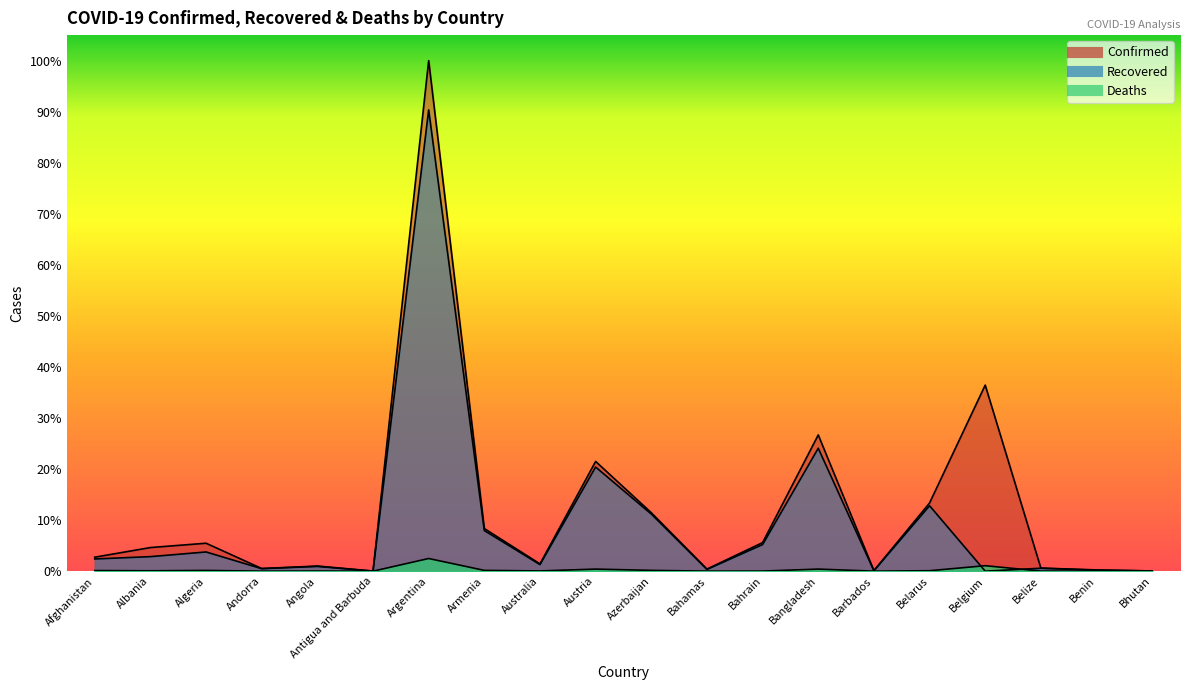

Between which two adjacent categories do Recovered and Deaths first intersect?

Belarus and Belgium